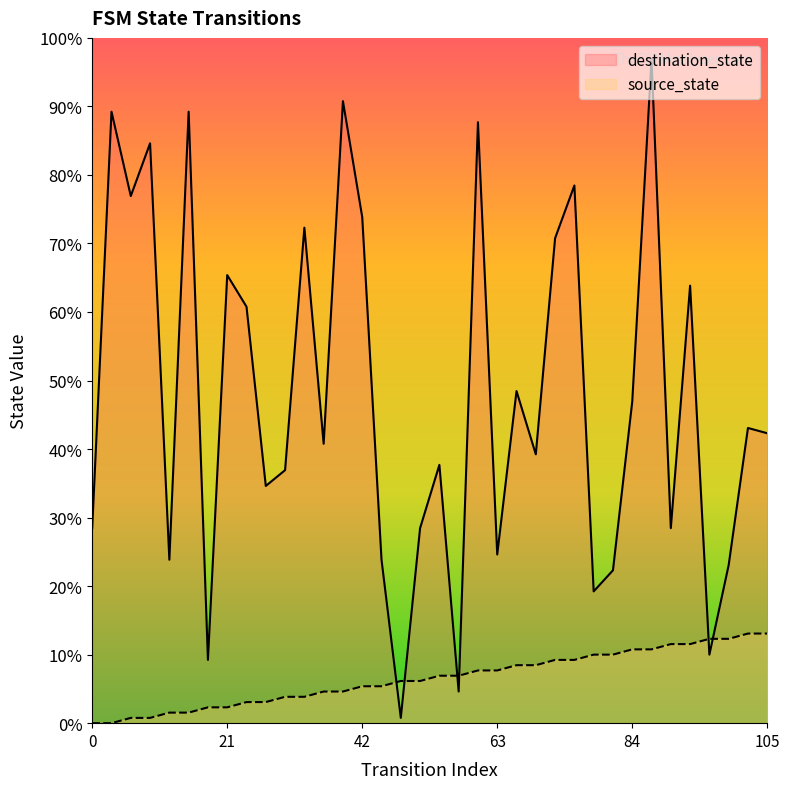

Between which two adjacent categories do source_state and destination_state first intersect?

15 and 16